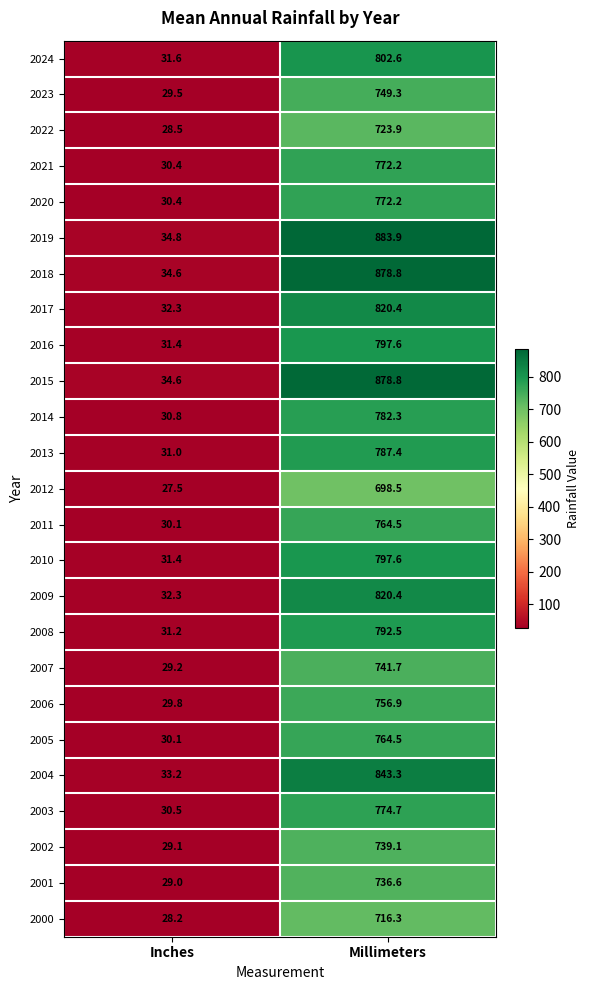

Which series has the largest total across all categories?

2019